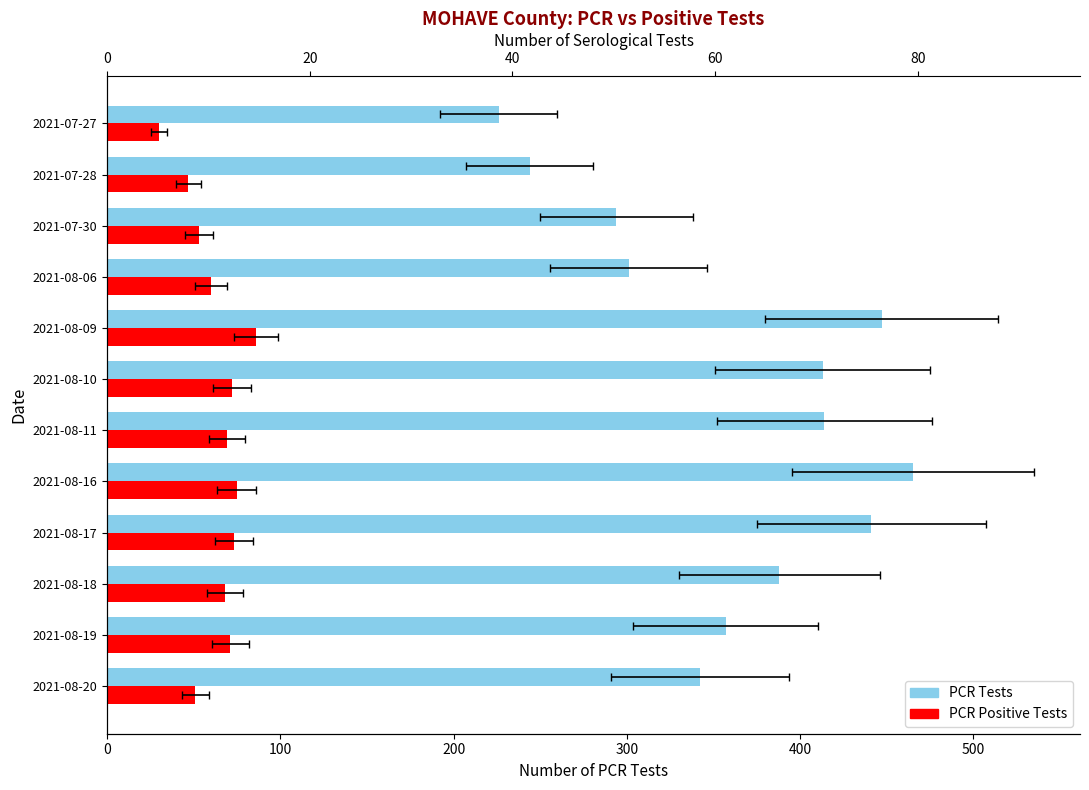

What is the value of the PCR Tests bar at the 4th from the left?

441